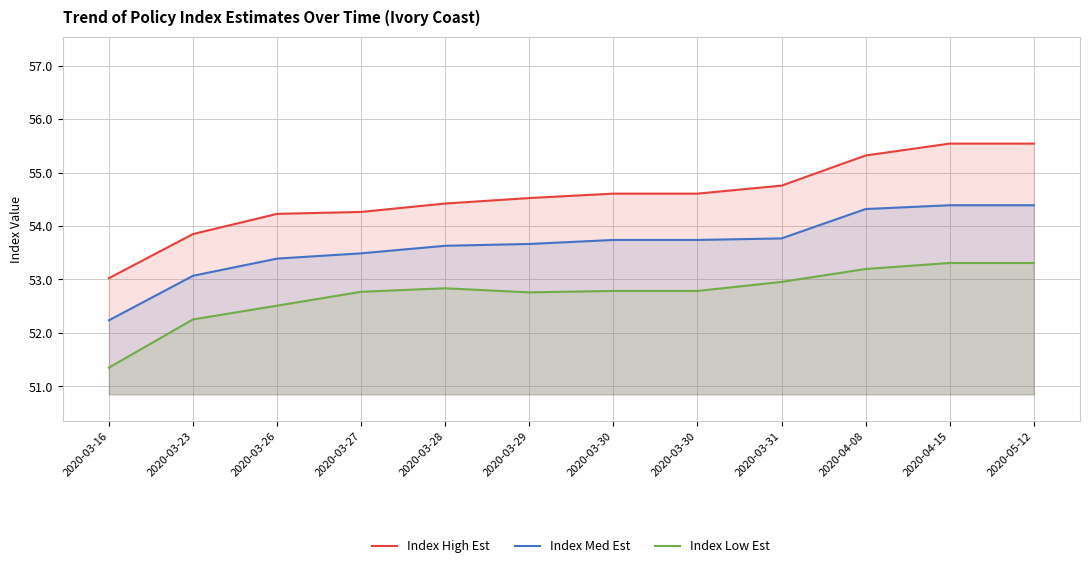

How many categories are shown in the chart?

12